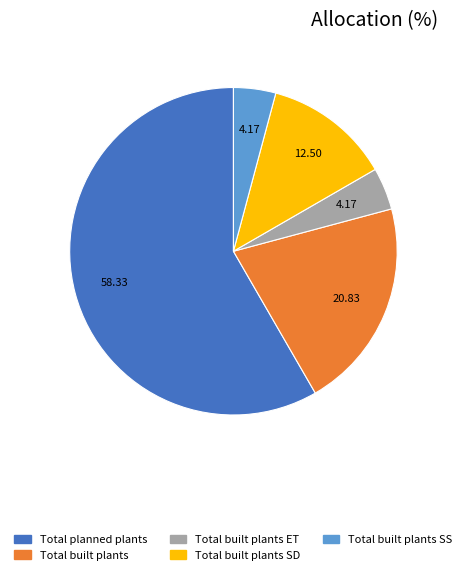

Count the number of slices in the pie.

5